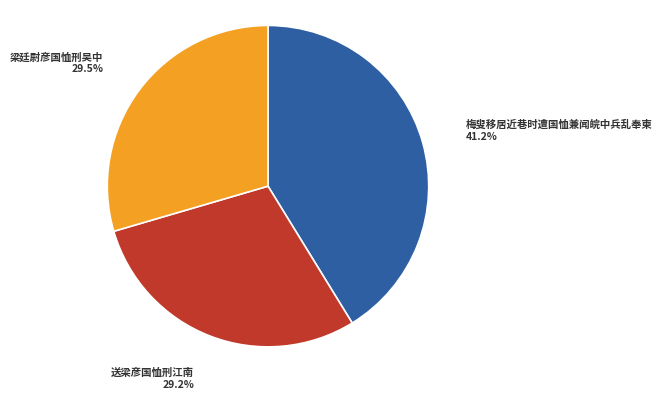

To the nearest percent, what is the combined percentage of 梅叟移居近巷时遭国恤兼闻皖中兵乱奉柬 and 梁廷尉彦国恤刑吴中?

71%